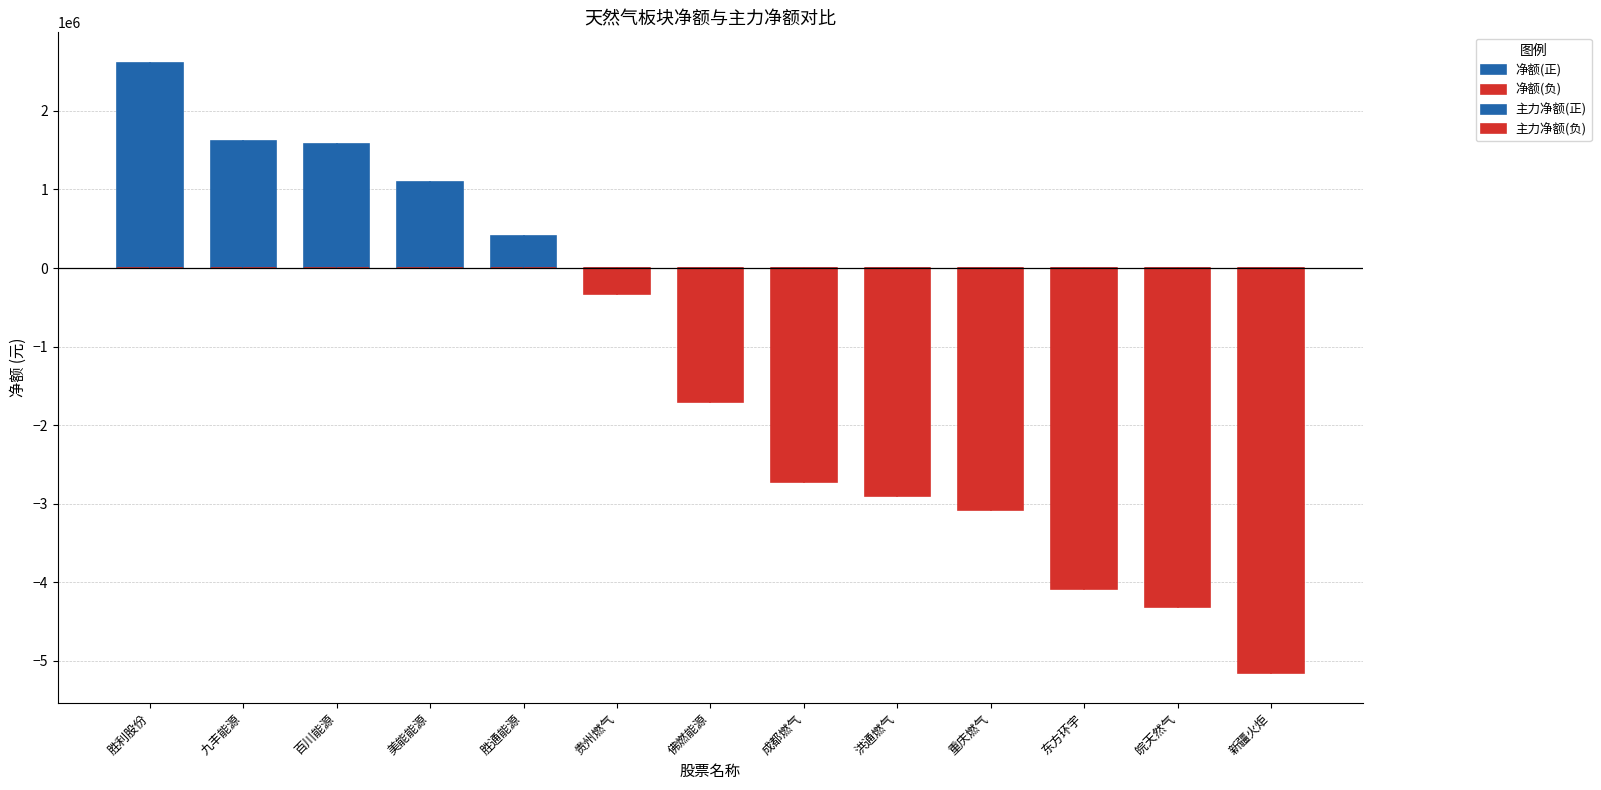

Which category has the lowest value in the 主力净额(负) series?

新疆火炬